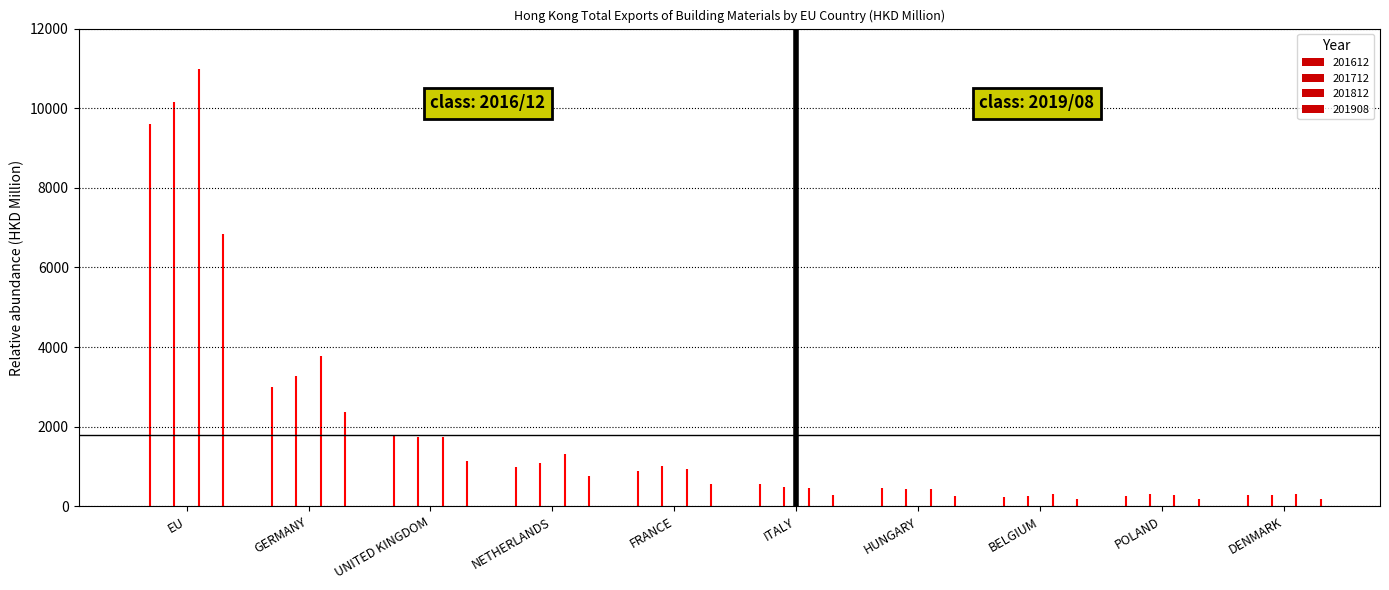

What position from the left is POLAND?

9